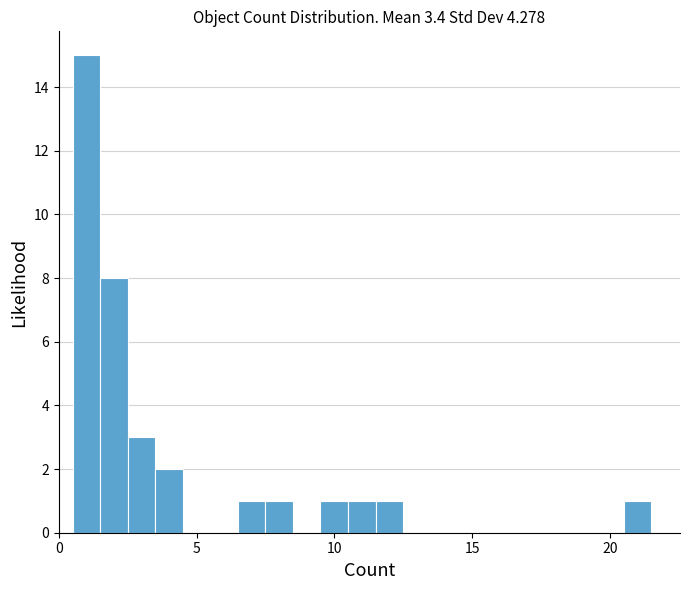

Read against the x-axis, roughly where is the centre of the tallest bar?

1.0